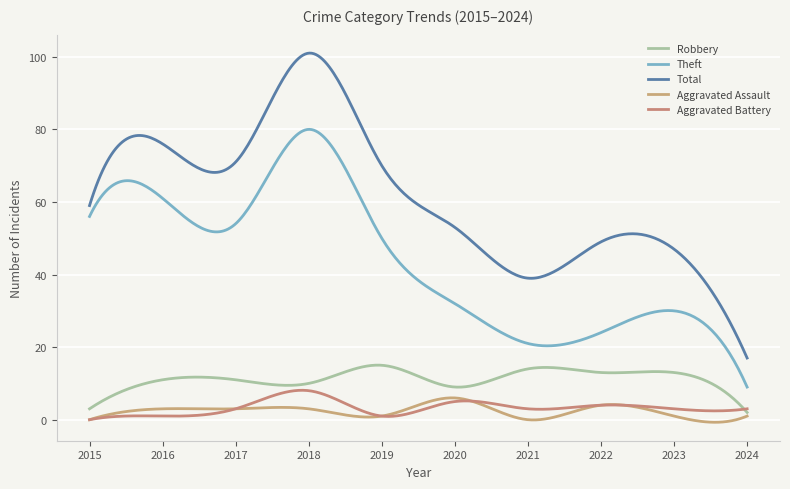

Does the chart have visible grid lines?

Yes